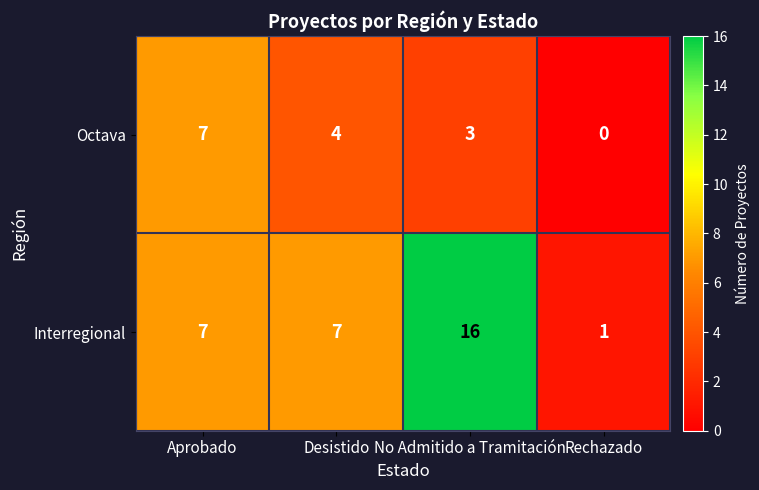

What is the sum of all Octava values?

14